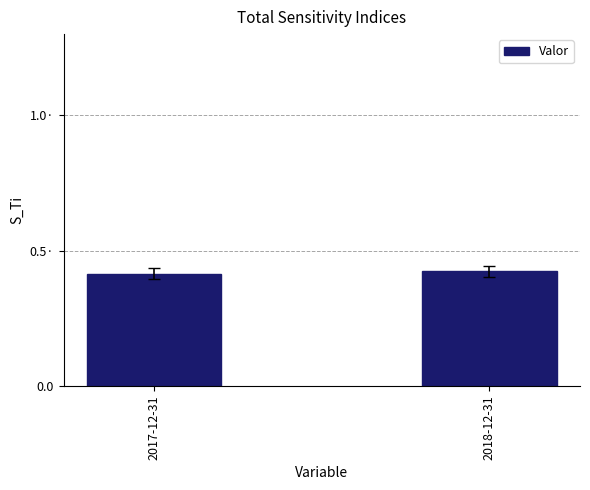

What is the label of the 1st bar from the left?

2017-12-31